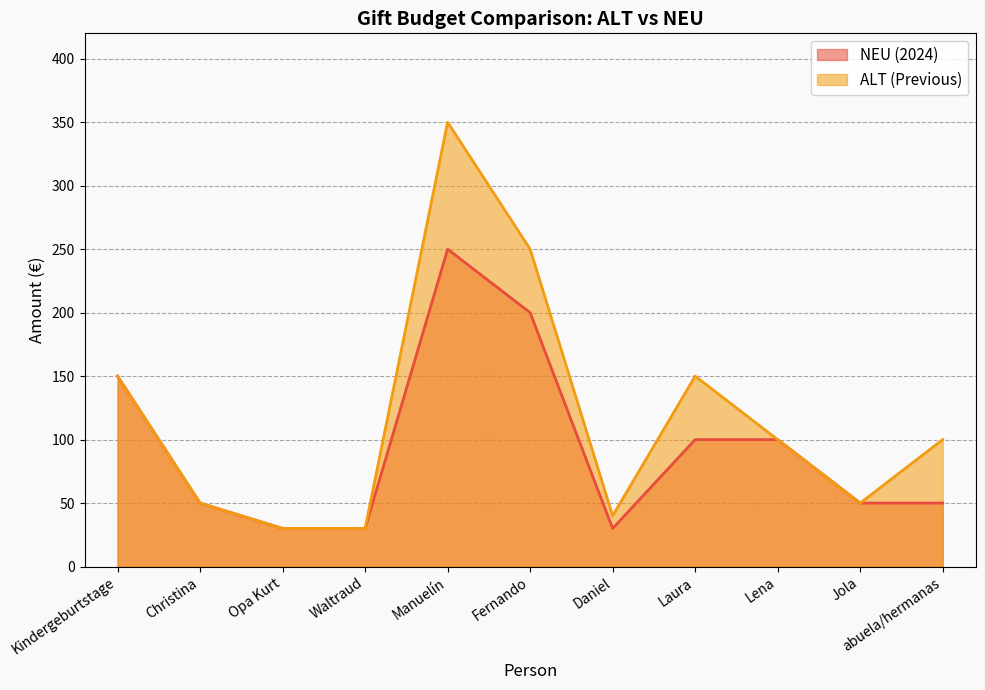

Reading right to left, transcribe all the data shown in this chart.

NEU (2024): abuela/hermanas=50	Jola=50	Lena=100	Laura=100	Daniel=30	Fernando=200	Manuelín=250	Waltraud=30	Opa Kurt=30	Christina=50	Kindergeburtstage=150
ALT (Previous): abuela/hermanas=100	Jola=50	Lena=100	Laura=150	Daniel=40	Fernando=250	Manuelín=350	Waltraud=30	Opa Kurt=30	Christina=50	Kindergeburtstage=150